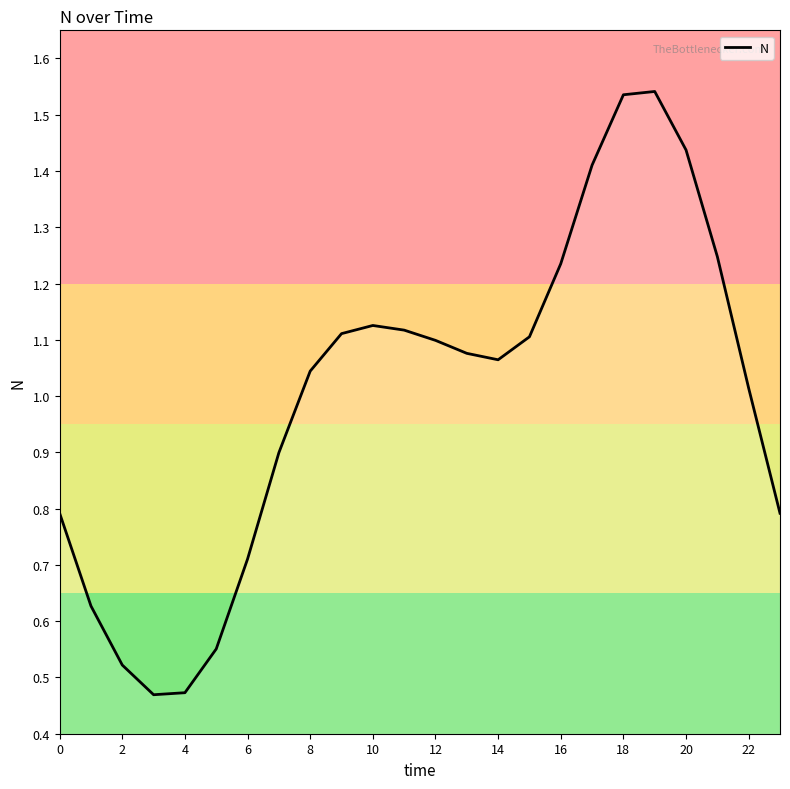

Does the chart display data point markers on the line(s)?

No